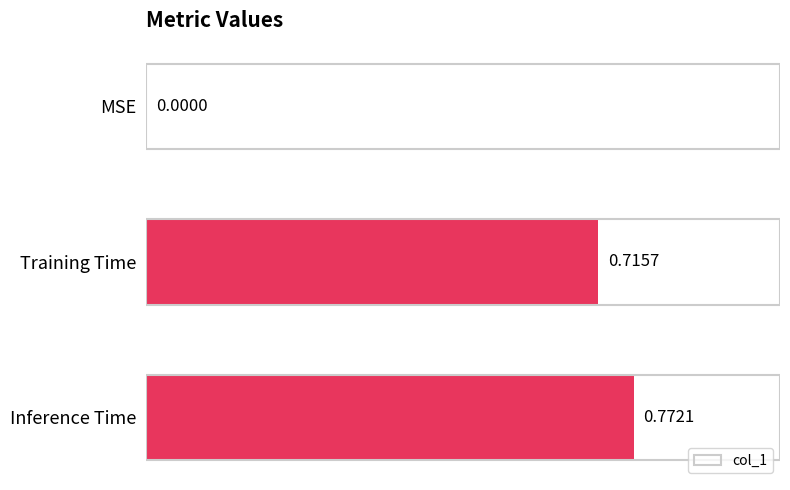

What is the average value?

0.5